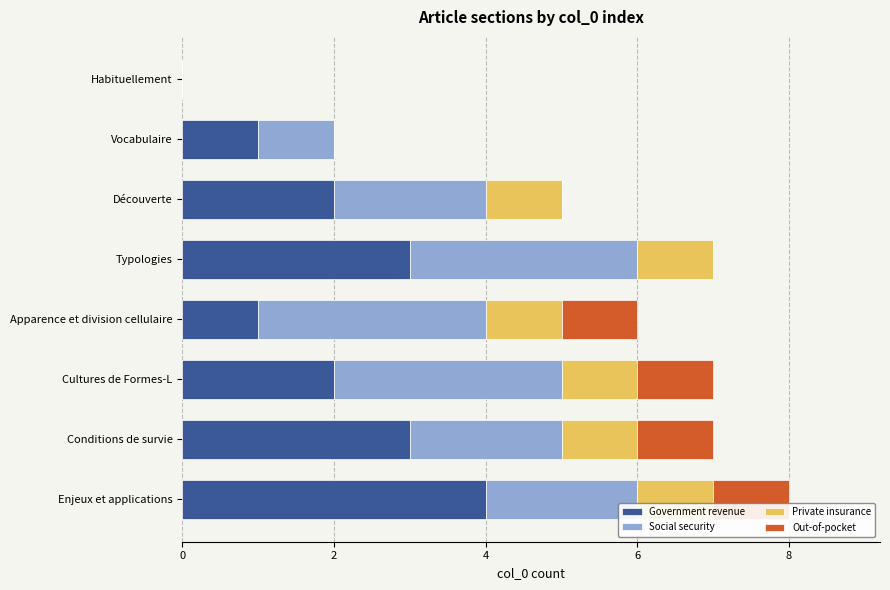

True or false: Government revenue has a value of 4 at Enjeux et applications.

True